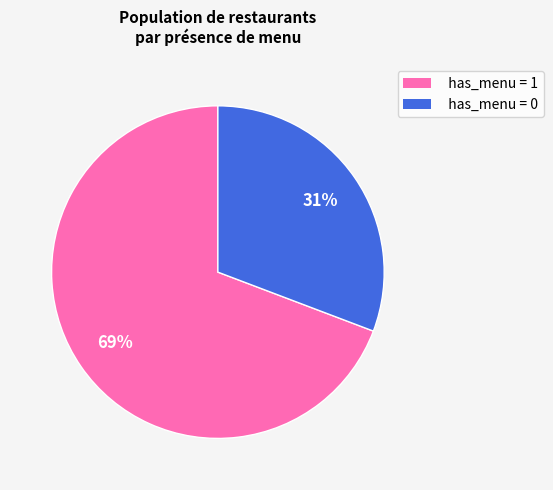

Approximately how many times larger is the value at has_menu = 1 compared to has_menu = 0?

2.2